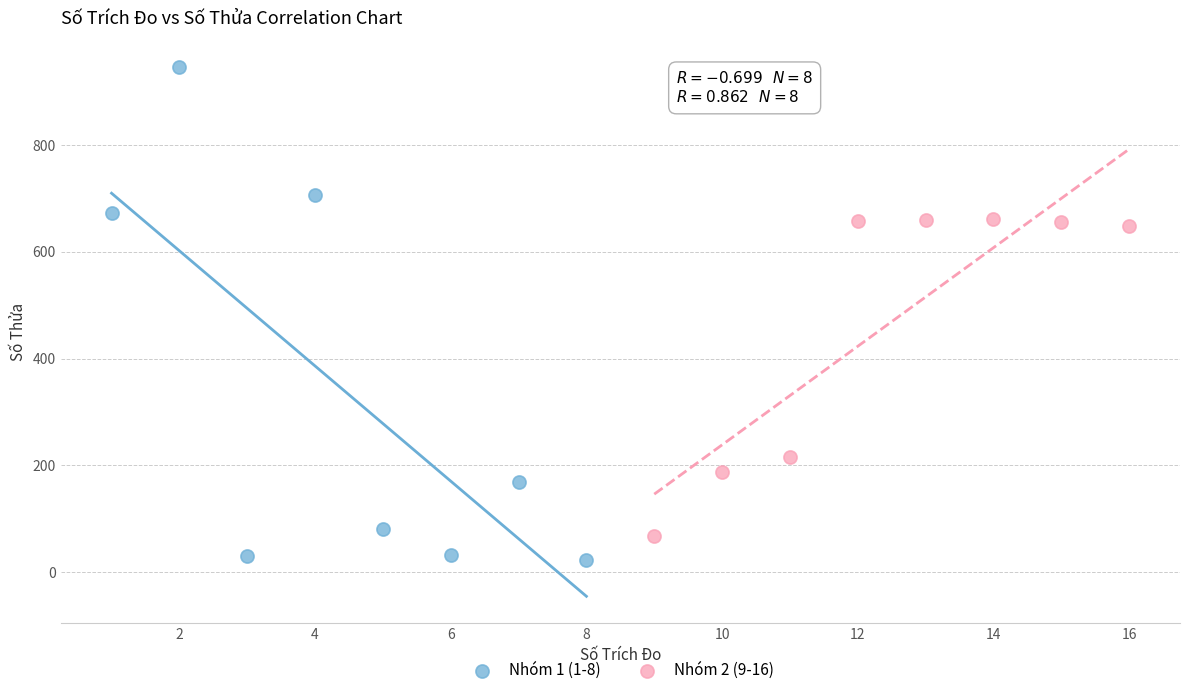

Which series has the widest spread of Y values?

Nhóm 1 (1-8)